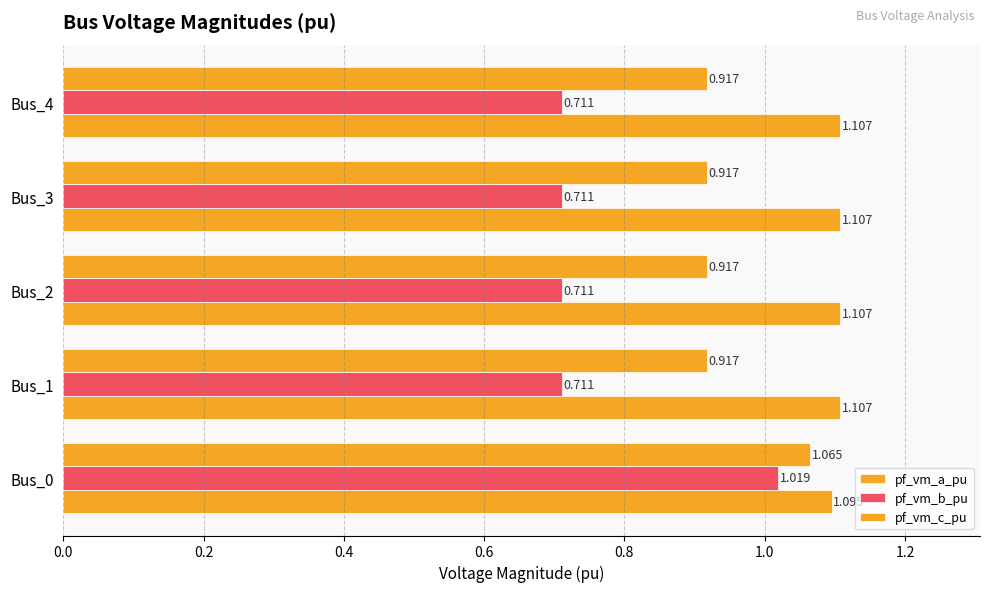

How many distinct data groups are displayed?

3